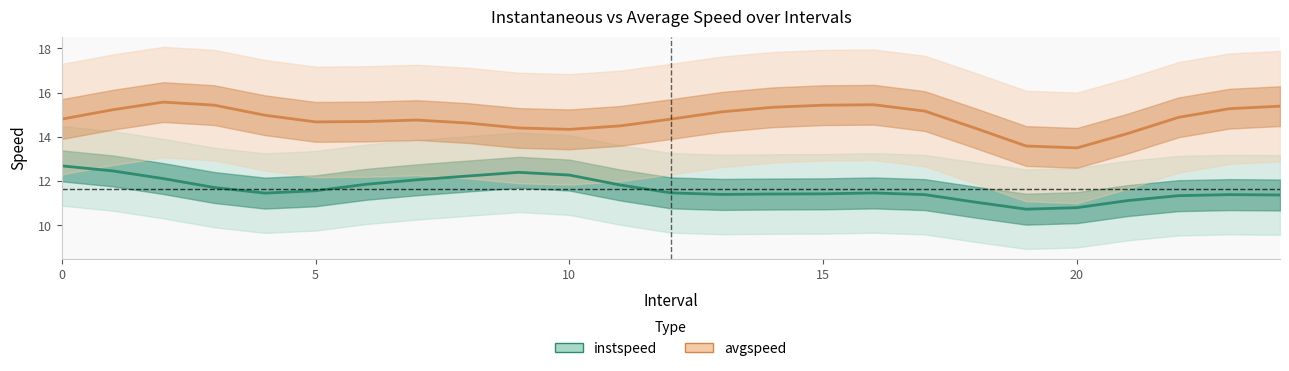

Rank the series by their maximum value, from highest to lowest.

avgspeed, instspeed